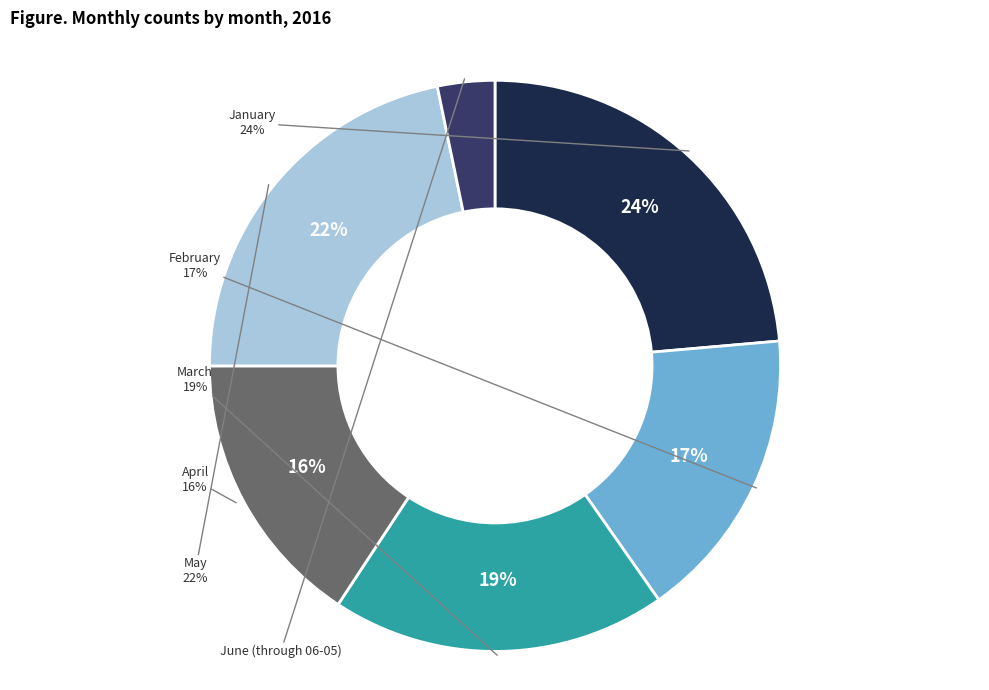

To the nearest percent, what is the difference between the March and January slice percentages?

5%